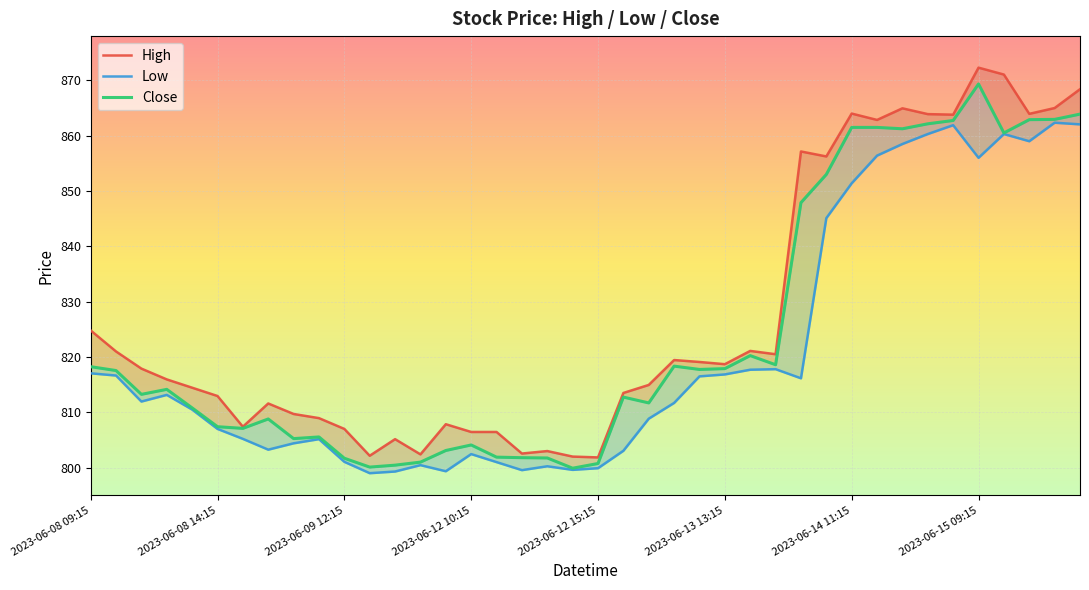

Is this an area chart (filled region under the line)?

No